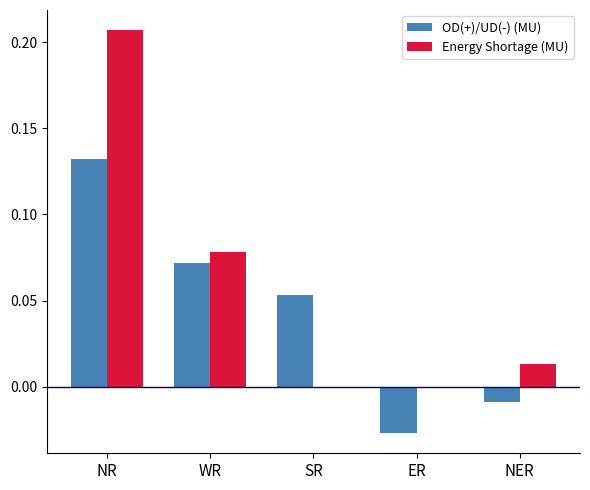

At which category is the sum across all series the highest?

NR